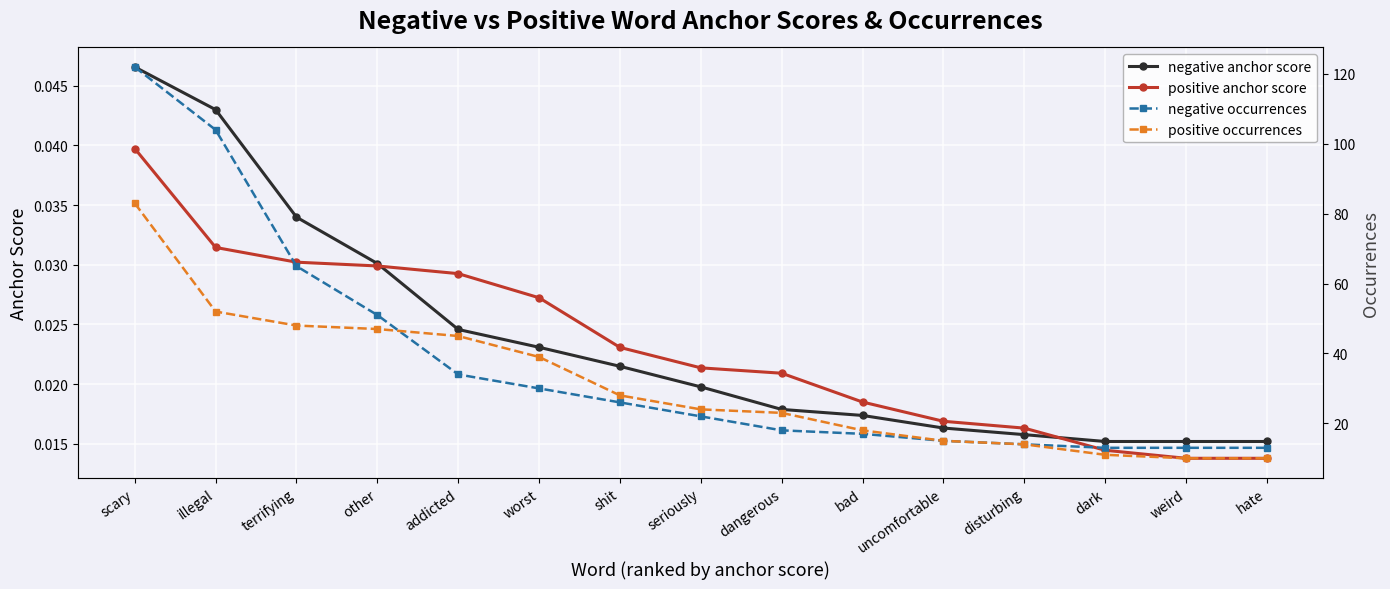

At which category is the sum across all series the highest?

scary